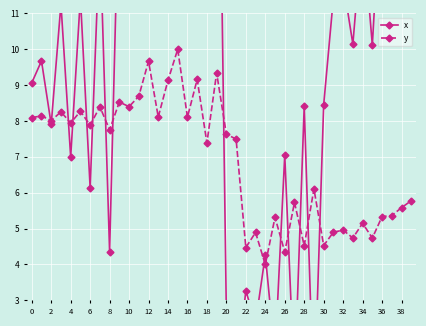

What are all the series names shown in the legend?

x, y